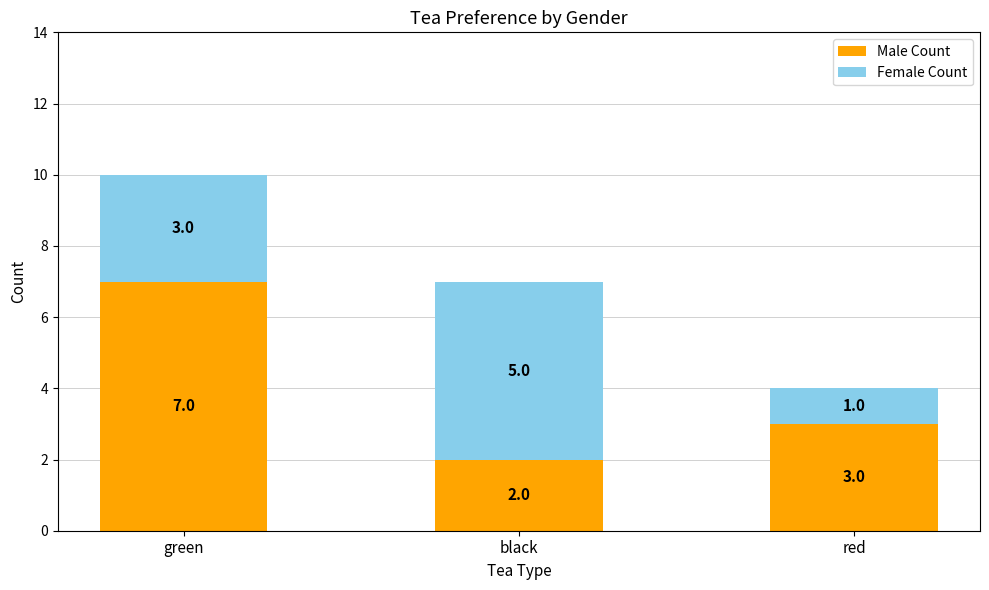

What is the total value across all series at green?

10